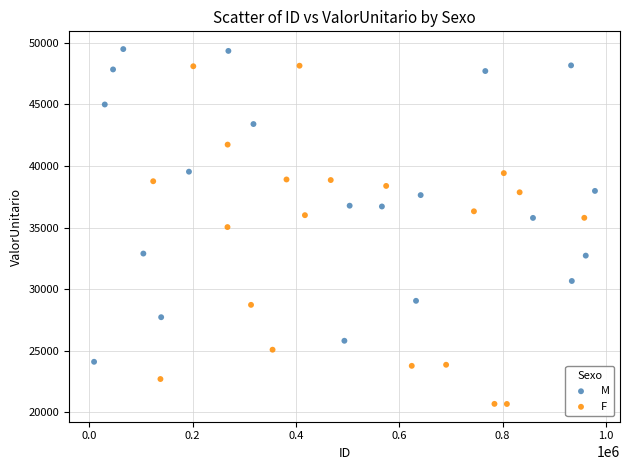

Which series reaches the maximum Y coordinate?

M